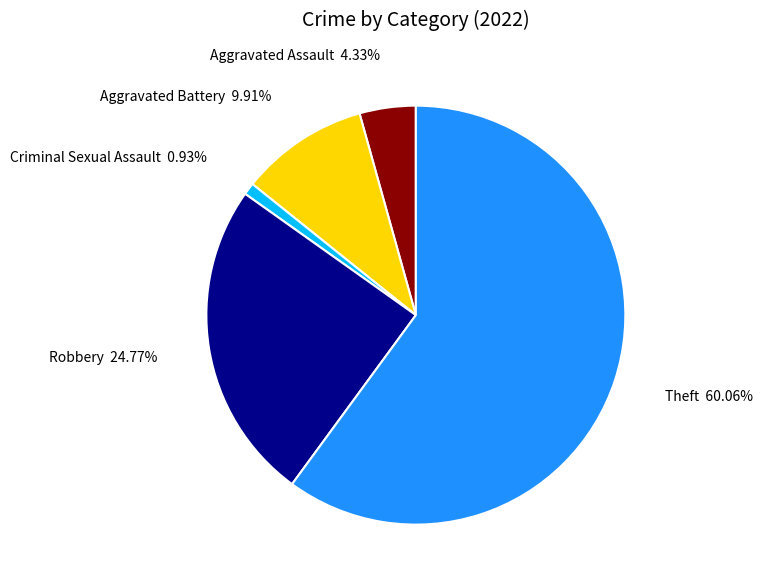

To the nearest percent, what is the average slice percentage?

20%